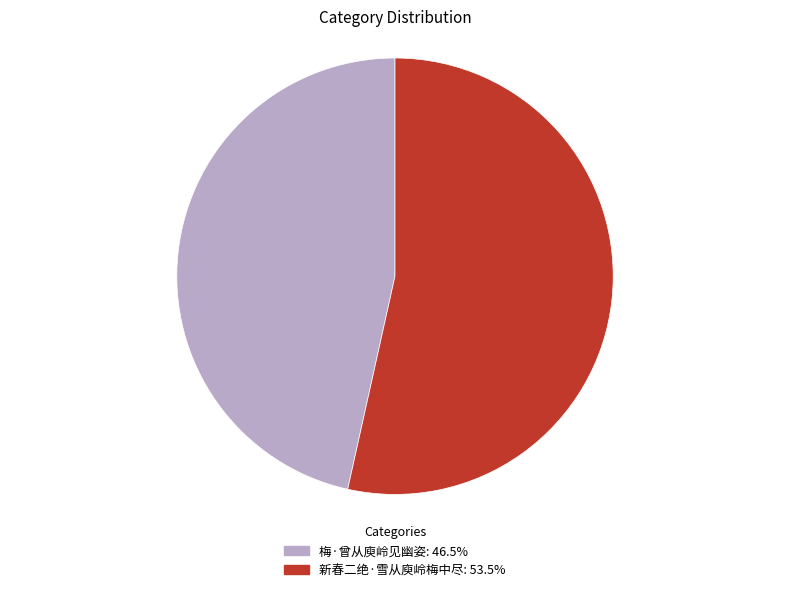

Which has a higher value, 新春二绝·雪从庾岭梅中尽 or 梅·曾从庾岭见幽姿?

新春二绝·雪从庾岭梅中尽